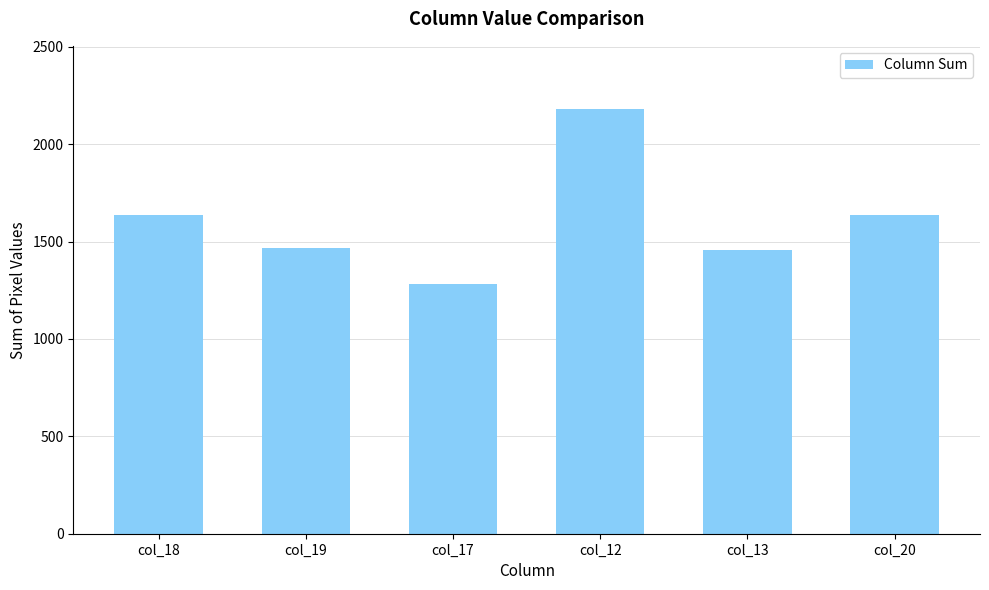

What is the label of the 1st bar from the left?

col_18